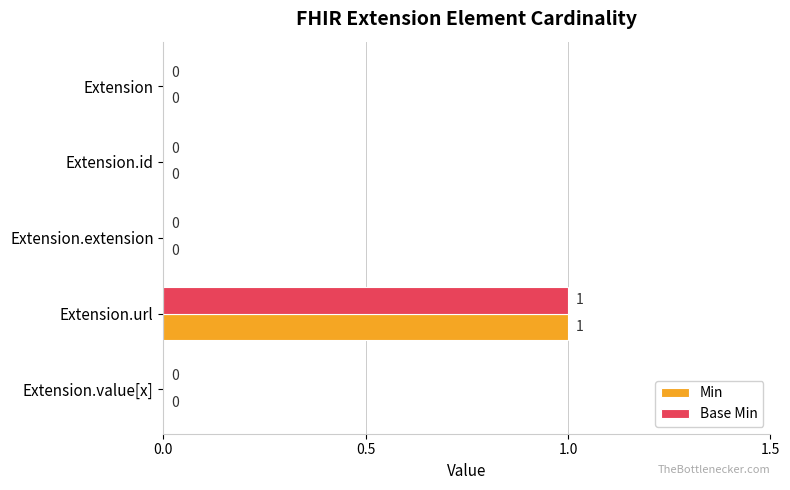

How many Min values are between 0 and 1?

5